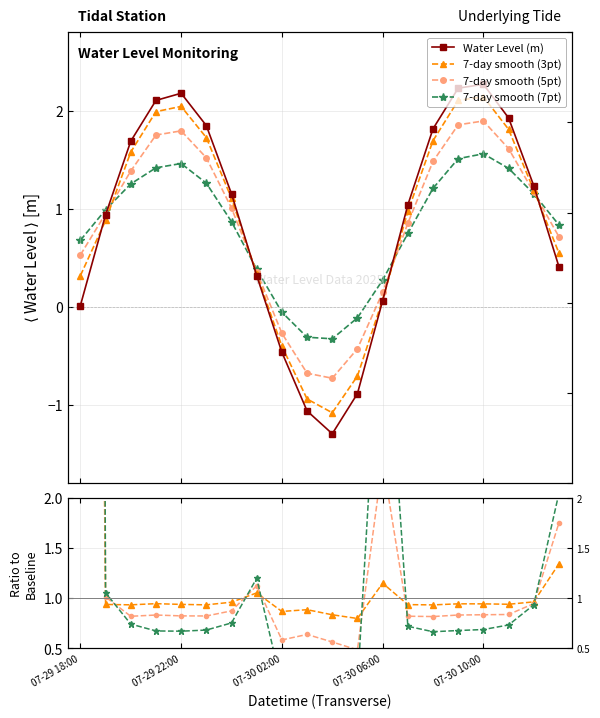

What position from the left is 07-29 18:00?

1